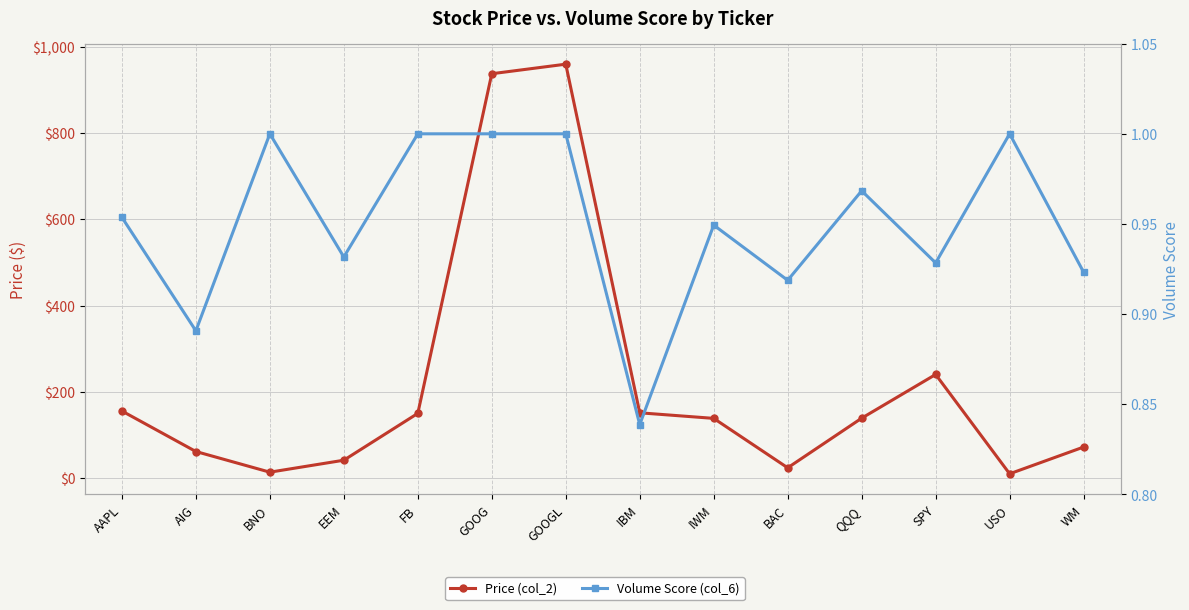

Rank the series at USO from lowest to highest value.

Volume Score (col_6), Price (col_2)